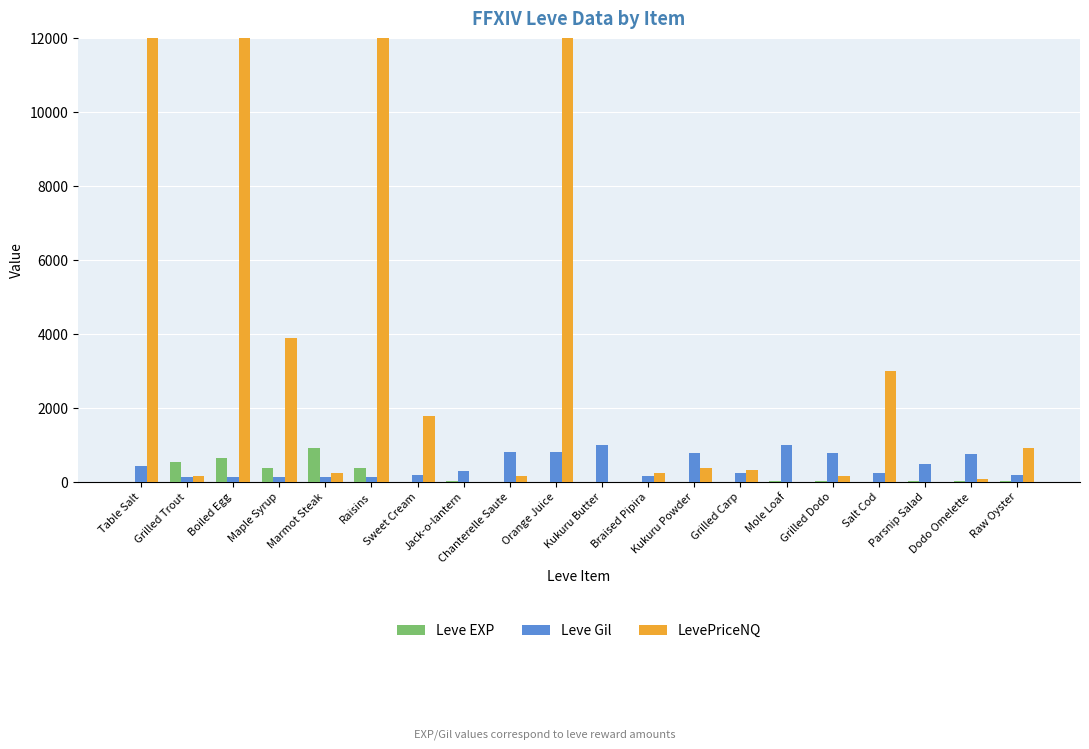

What is the total value across all series at Maple Syrup?

4383